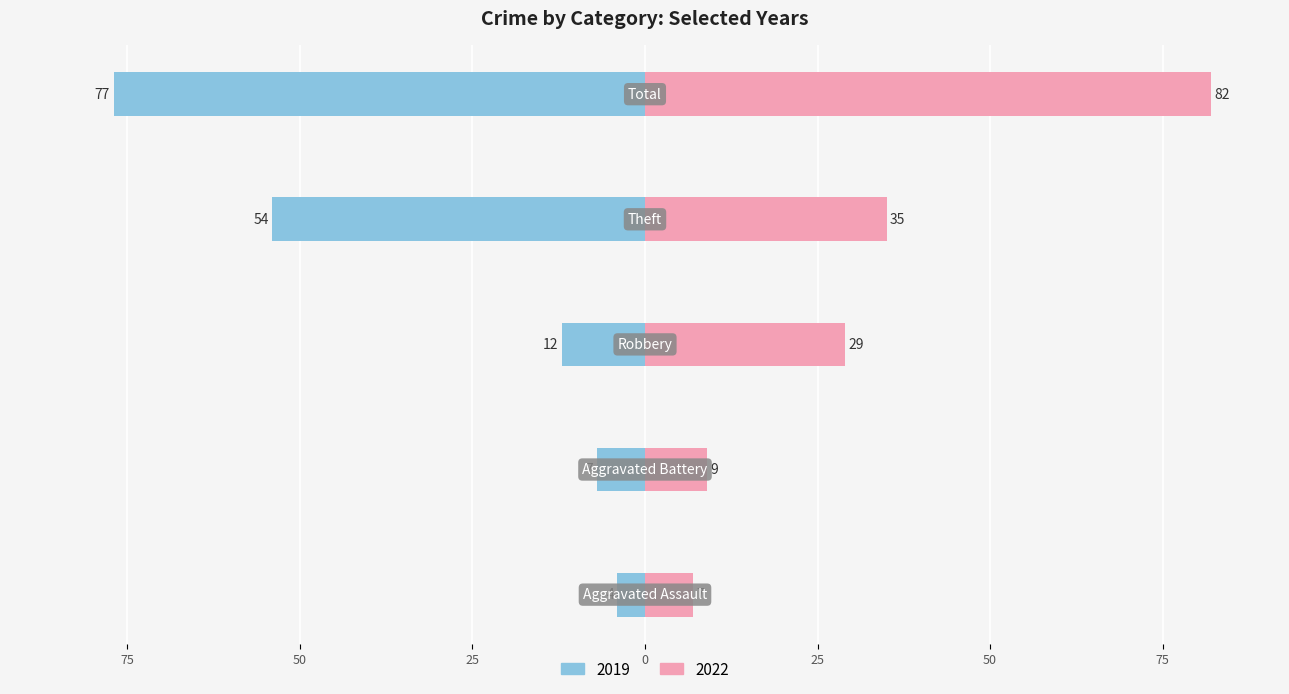

What is the difference between the 2019 values at Aggravated Assault and Aggravated Battery?

3